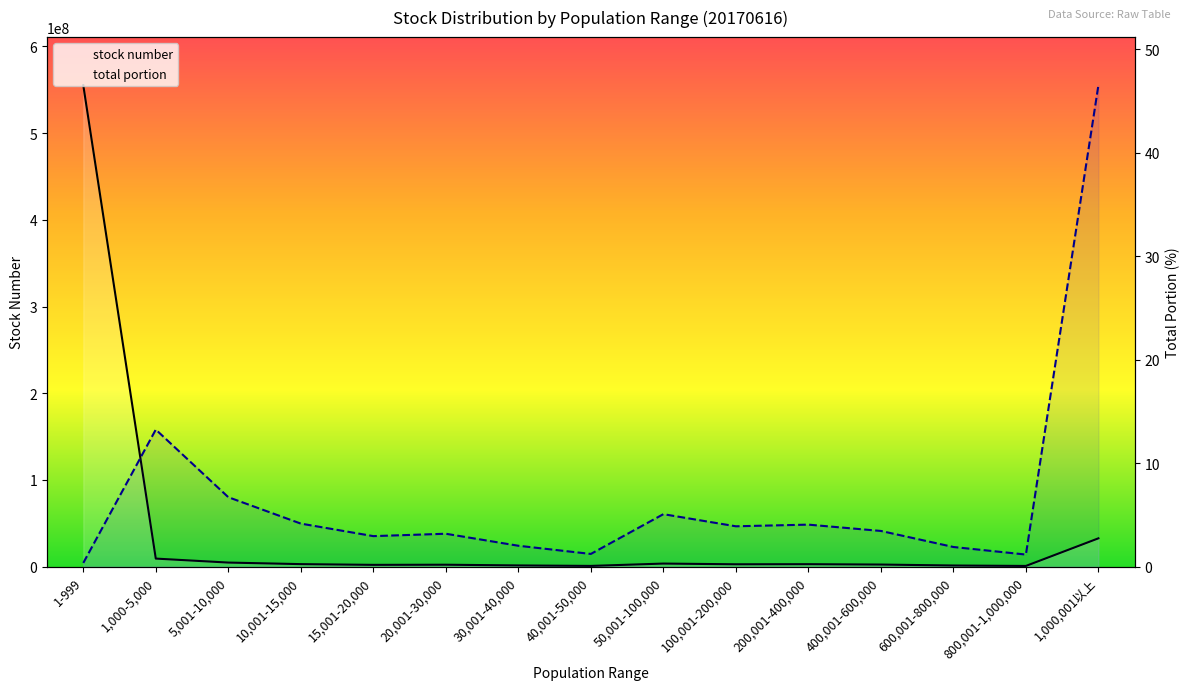

Rank the series by their maximum value, from lowest to highest.

total portion, stock number